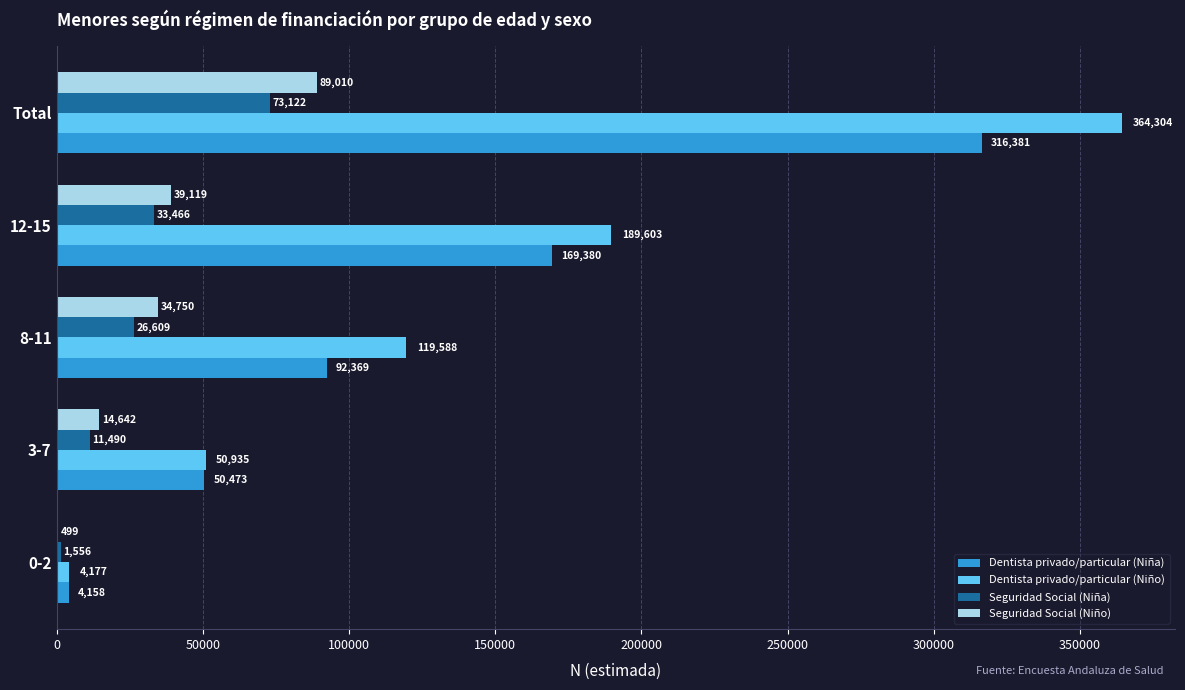

Is the value of Dentista privado/particular (Niño) at 3-7 greater than the value of Seguridad Social (Niño) at 8-11?

Yes